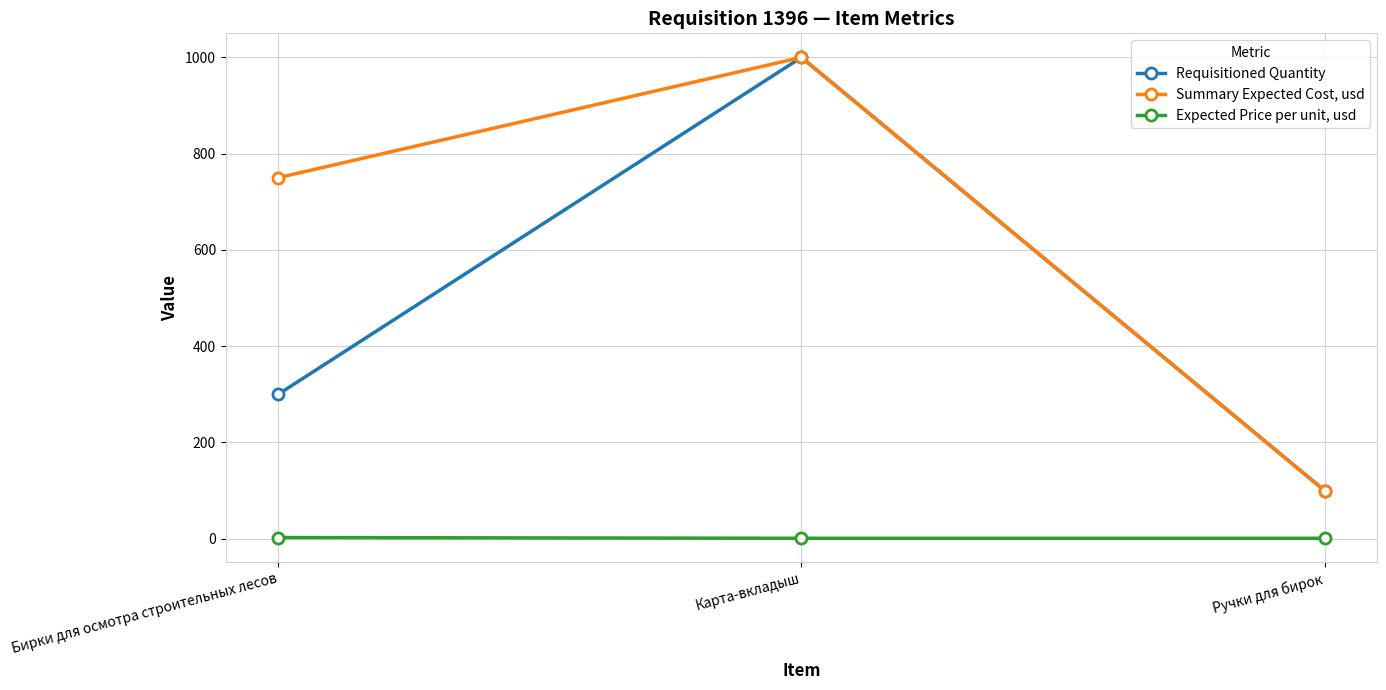

What is the label of the 1st point from the right?

Ручки для бирок